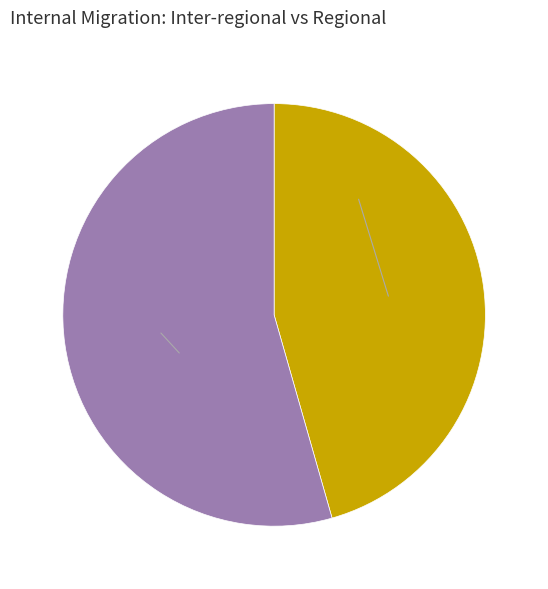

Between Inter-regional migration and Regional migration, which is larger?

Regional migration